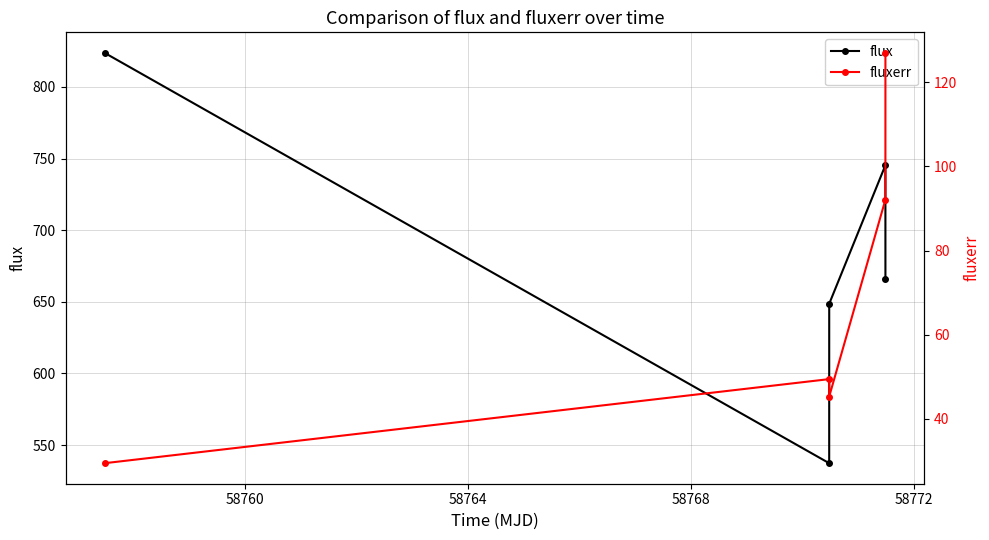

What is the value of the flux point at the 3rd from the left?

648.6